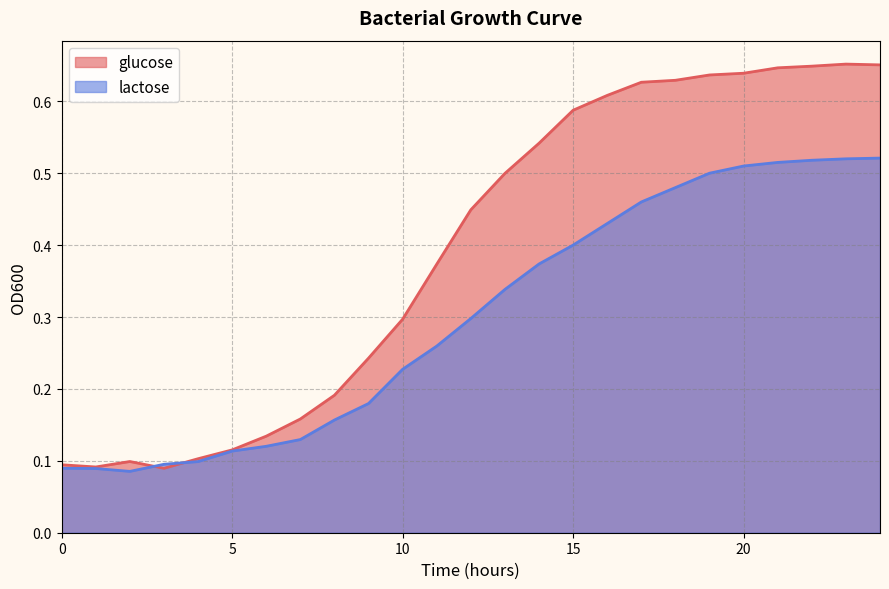

Reading left to right, transcribe all the data shown in this chart.

glucose: 0.1	0.1	0.1	0.1	0.1	0.1	0.1	0.2	0.2	0.2	0.3	0.4	0.4	0.5	0.5	0.6	0.6	0.6	0.6	0.6	0.6	0.6	0.6	0.7	0.7
lactose: 0.1	0.1	0.1	0.1	0.1	0.1	0.1	0.1	0.2	0.2	0.2	0.3	0.3	0.3	0.4	0.4	0.4	0.5	0.5	0.5	0.5	0.5	0.5	0.5	0.5